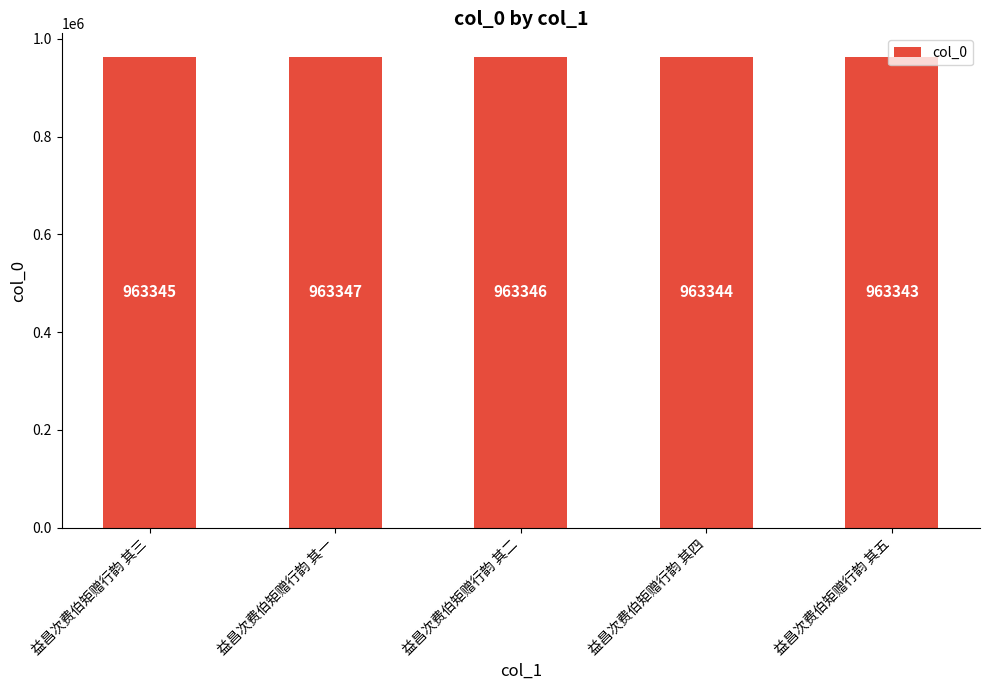

What position from the left is 益昌次费伯矩赠行韵 其一?

2